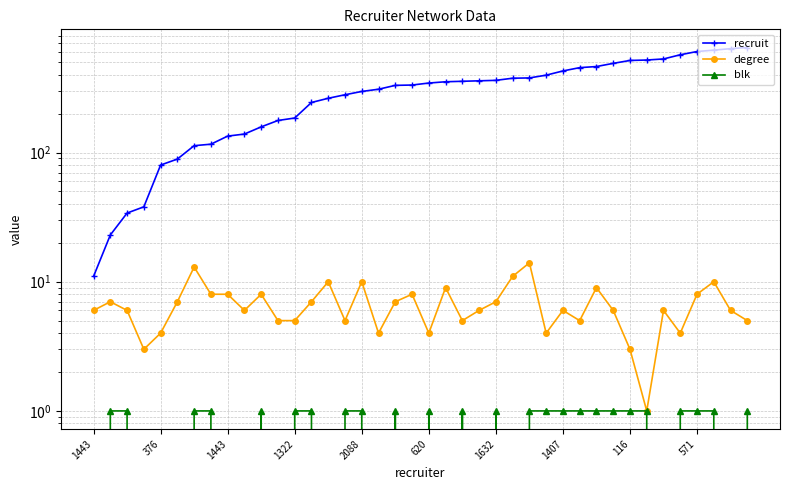

What is the average value of the blk series?

1